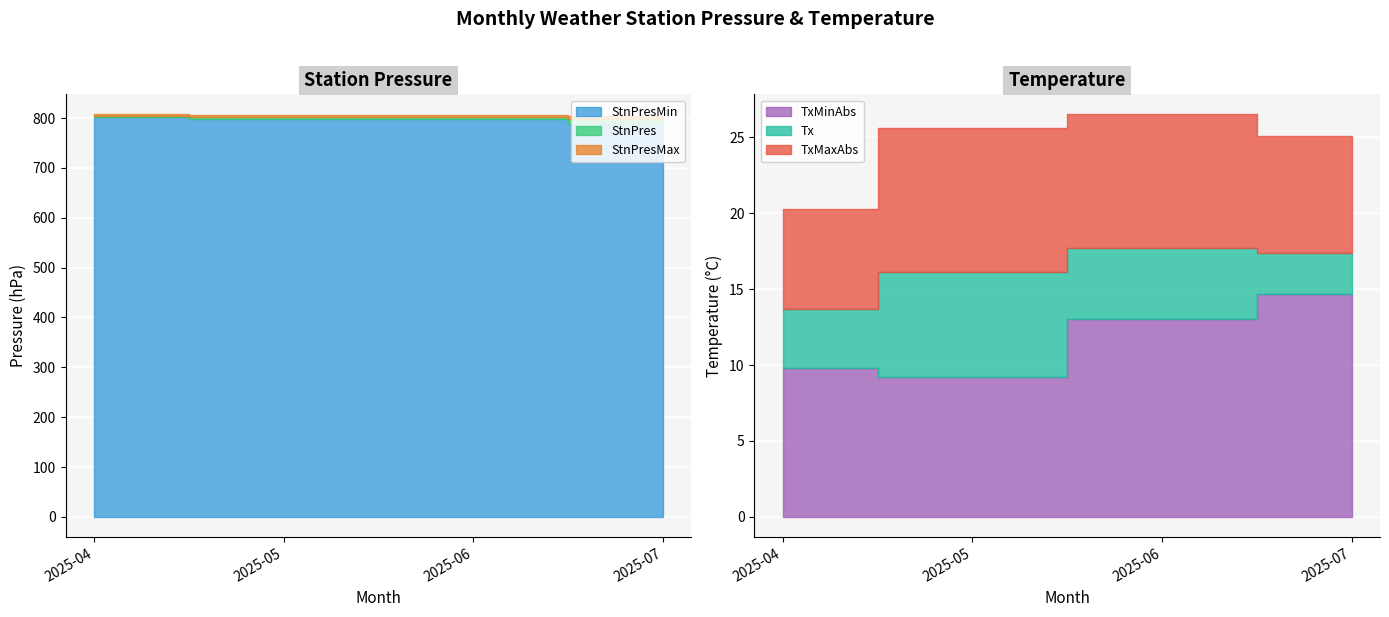

At which category is the sum across all series the highest?

2025-06